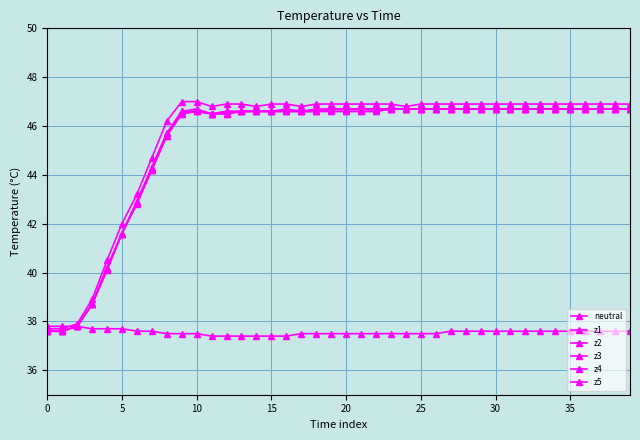

True or false: z1 and neutral intersect in this chart.

False